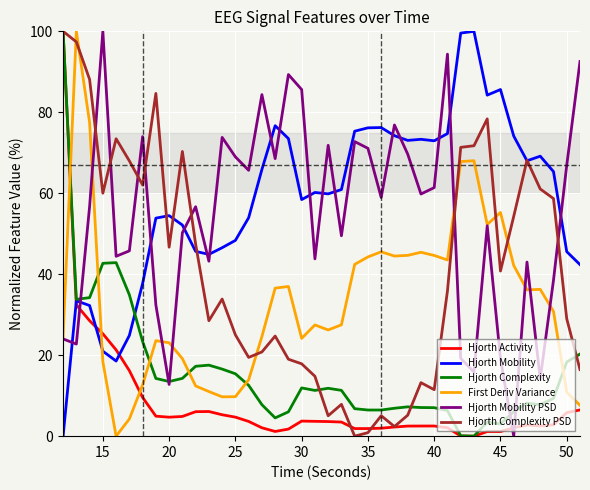

True or false: First Deriv Variance and Hjorth Mobility cross at least once.

True